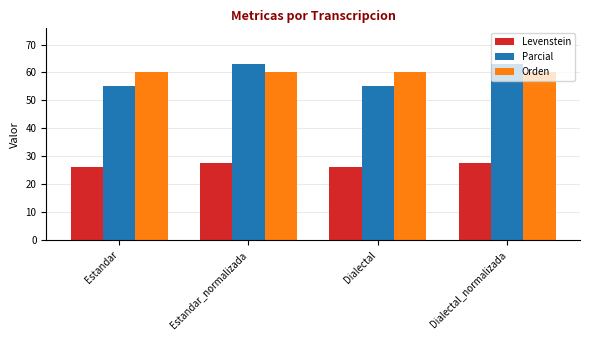

Does the chart contain any negative values?

No